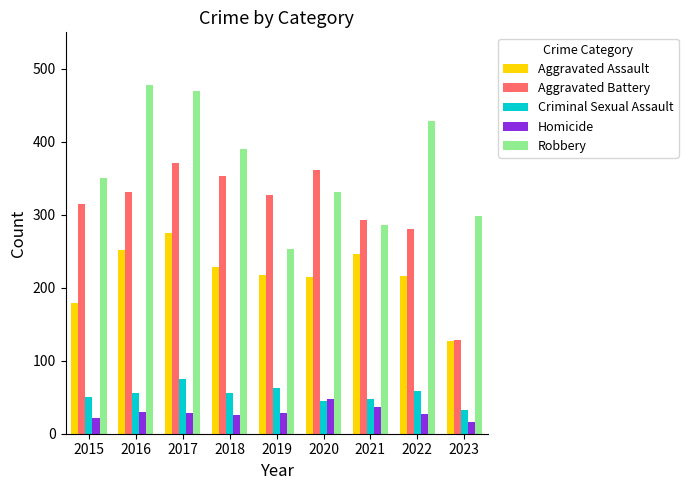

At 2022, list the series in order from smallest to largest.

Homicide, Criminal Sexual Assault, Aggravated Assault, Aggravated Battery, Robbery